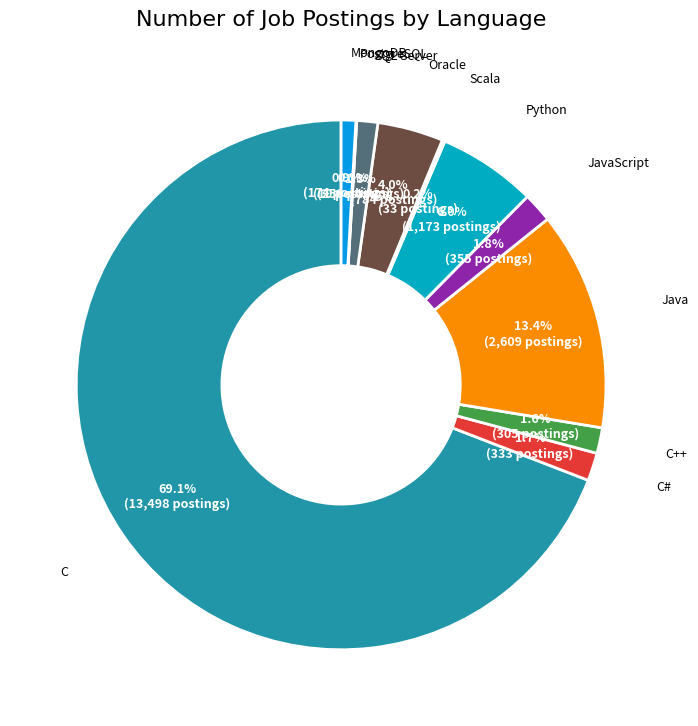

What is the ratio of the value at Oracle to the value at Java?

0.3